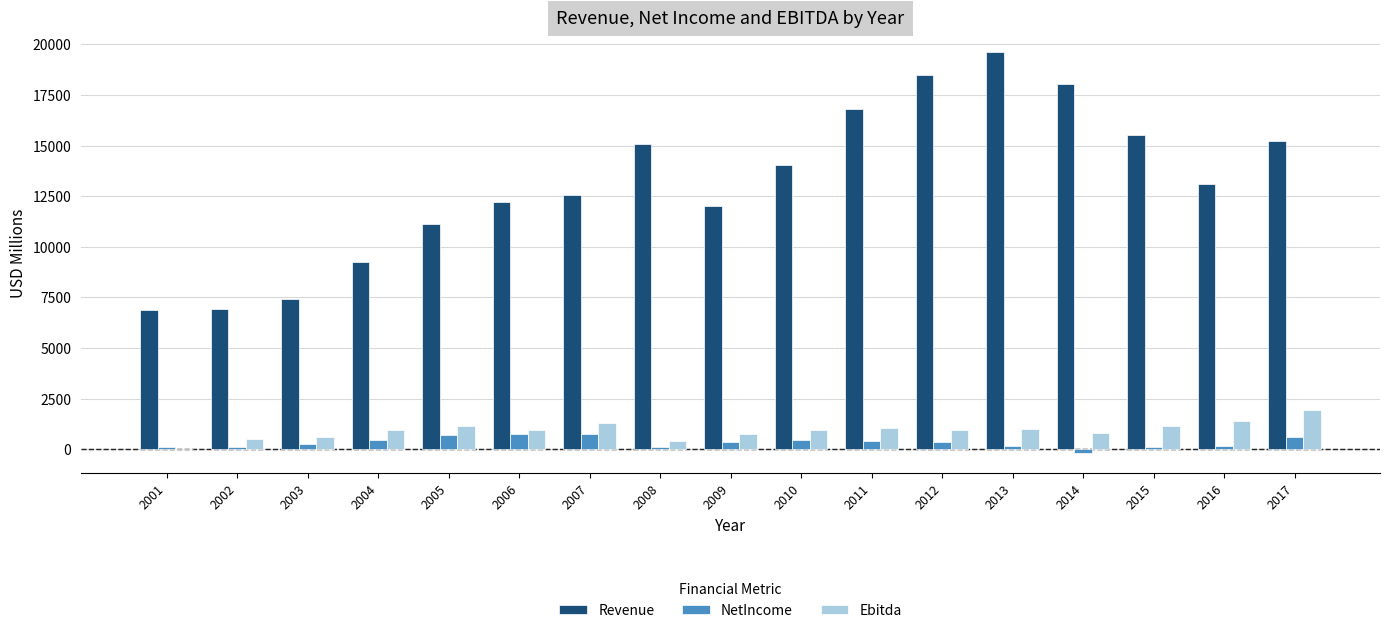

Which label corresponds to the largest value in the chart?

2013